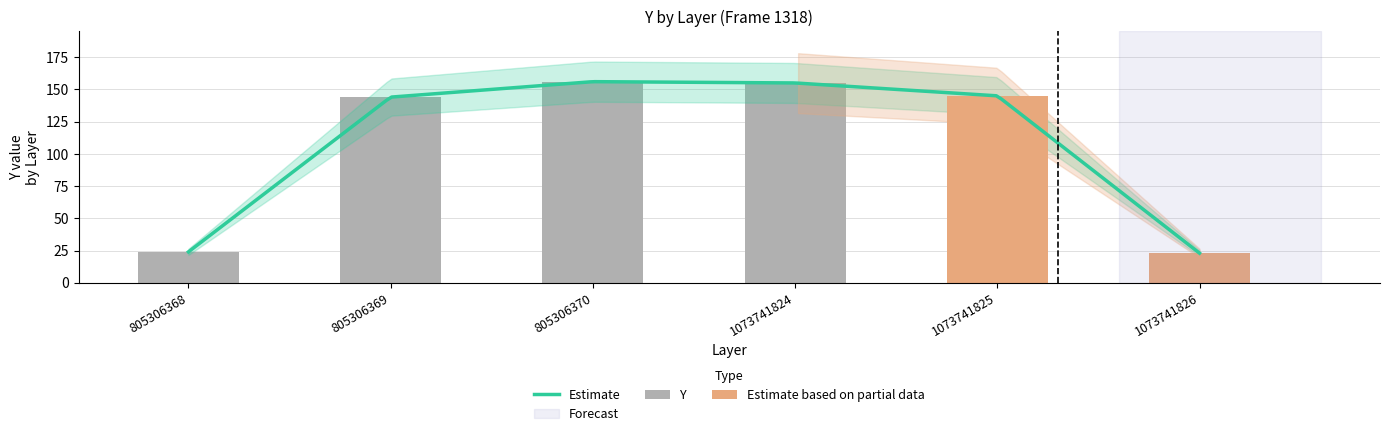

What is the lowest value of the Estimate series?

23.0